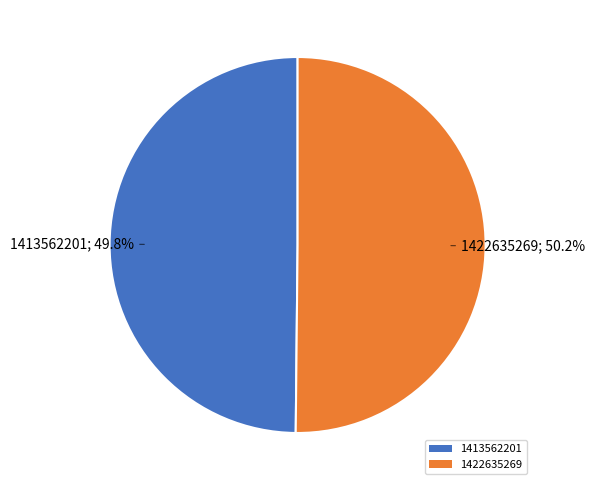

To the nearest percent, what percentage of the pie is 1413562201?

50%